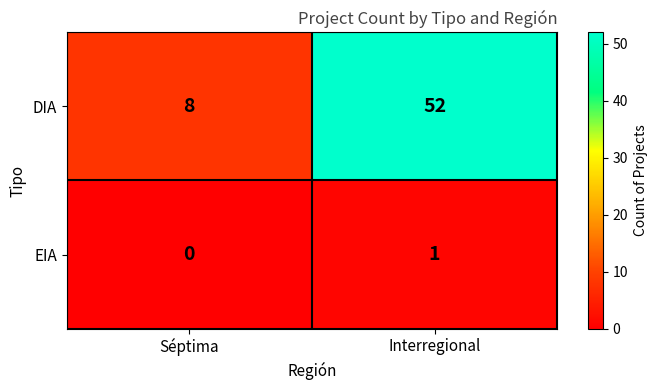

Reading left to right, transcribe all the data shown in this chart.

DIA: Séptima=8	Interregional=52
EIA: Séptima=0	Interregional=1